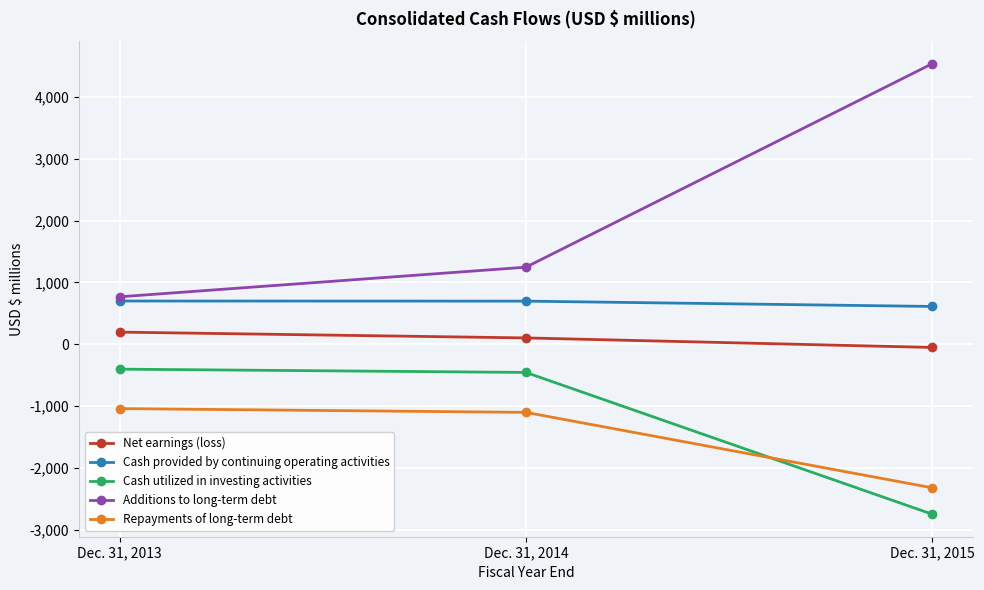

At how many categories does at least one series exceed 814?

2